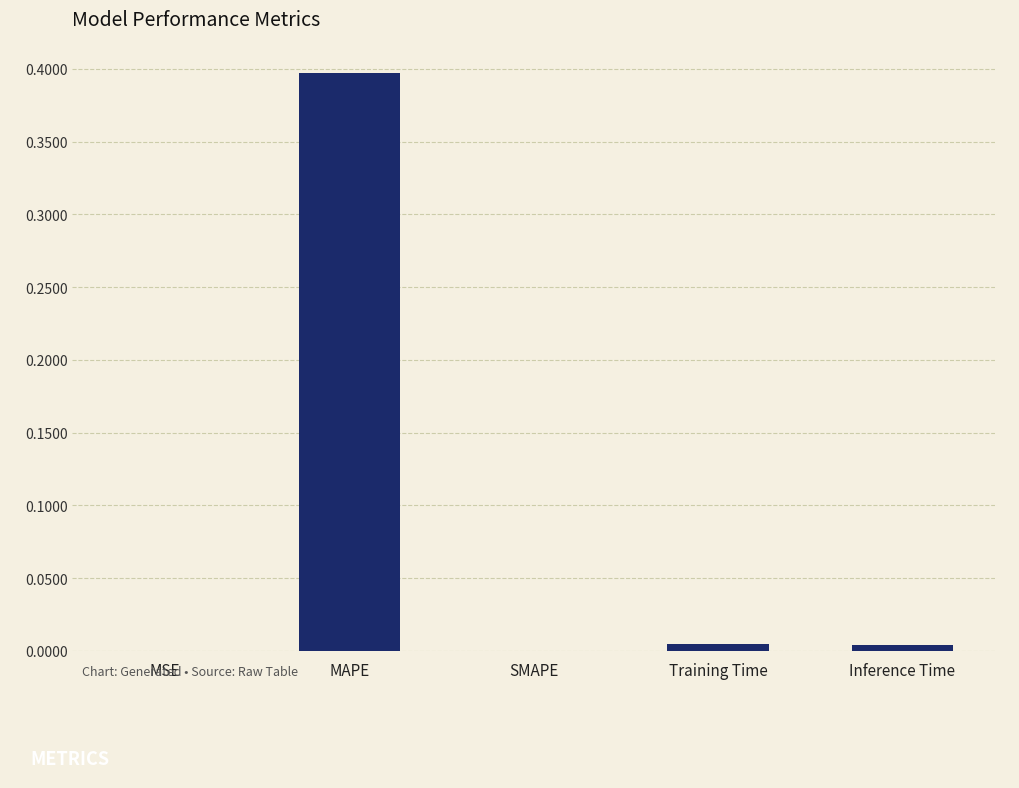

Which label corresponds to the largest value in the chart?

MAPE